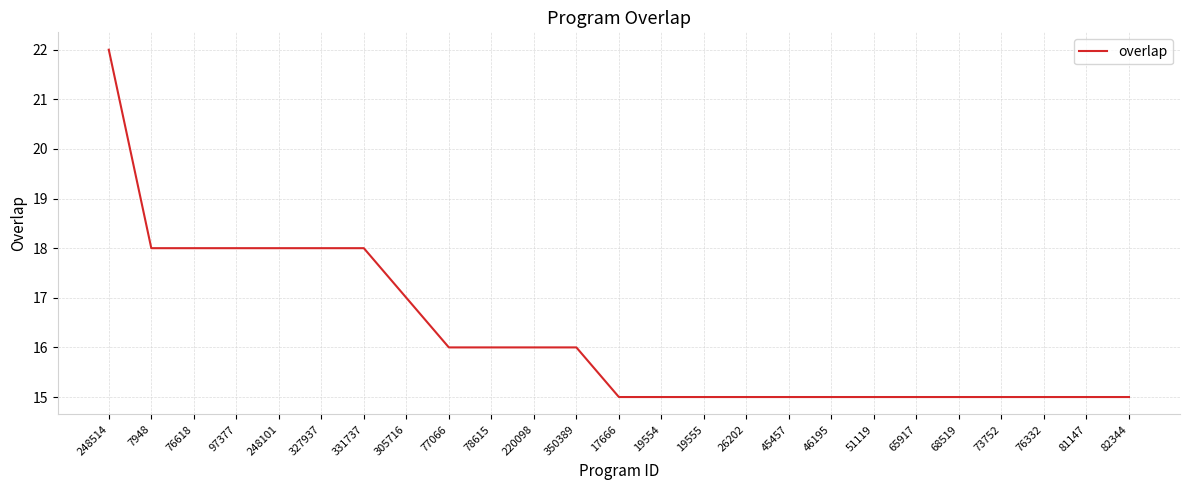

What position from the right is 305716?

18